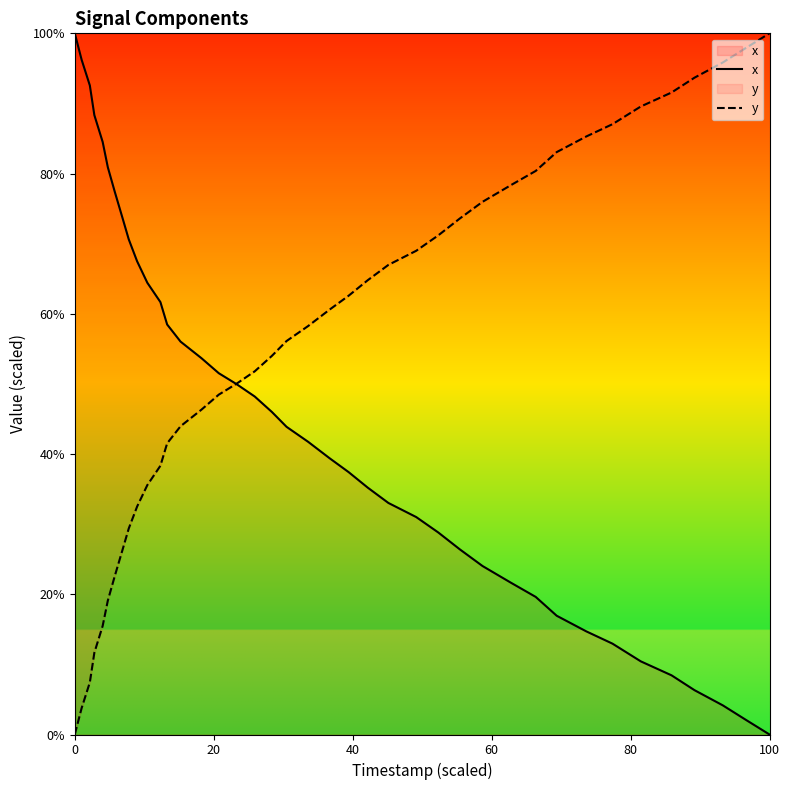

How many values in the x series are below 43?

20